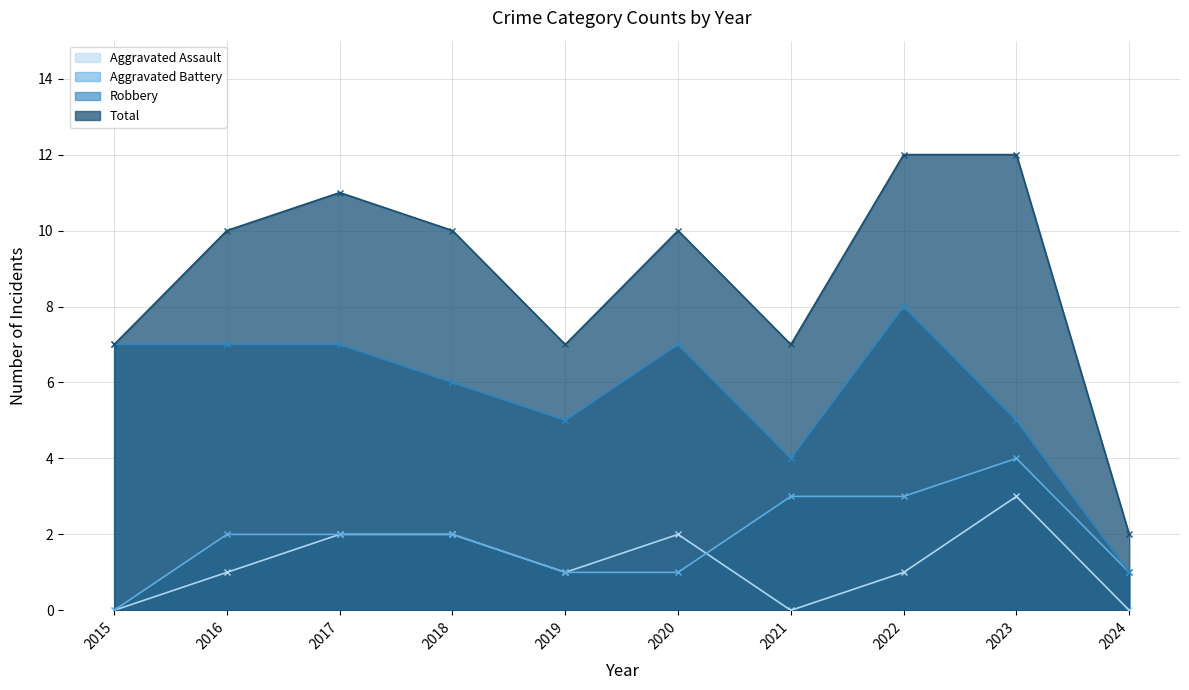

At which category does Aggravated Battery reach its first local peak?

2023